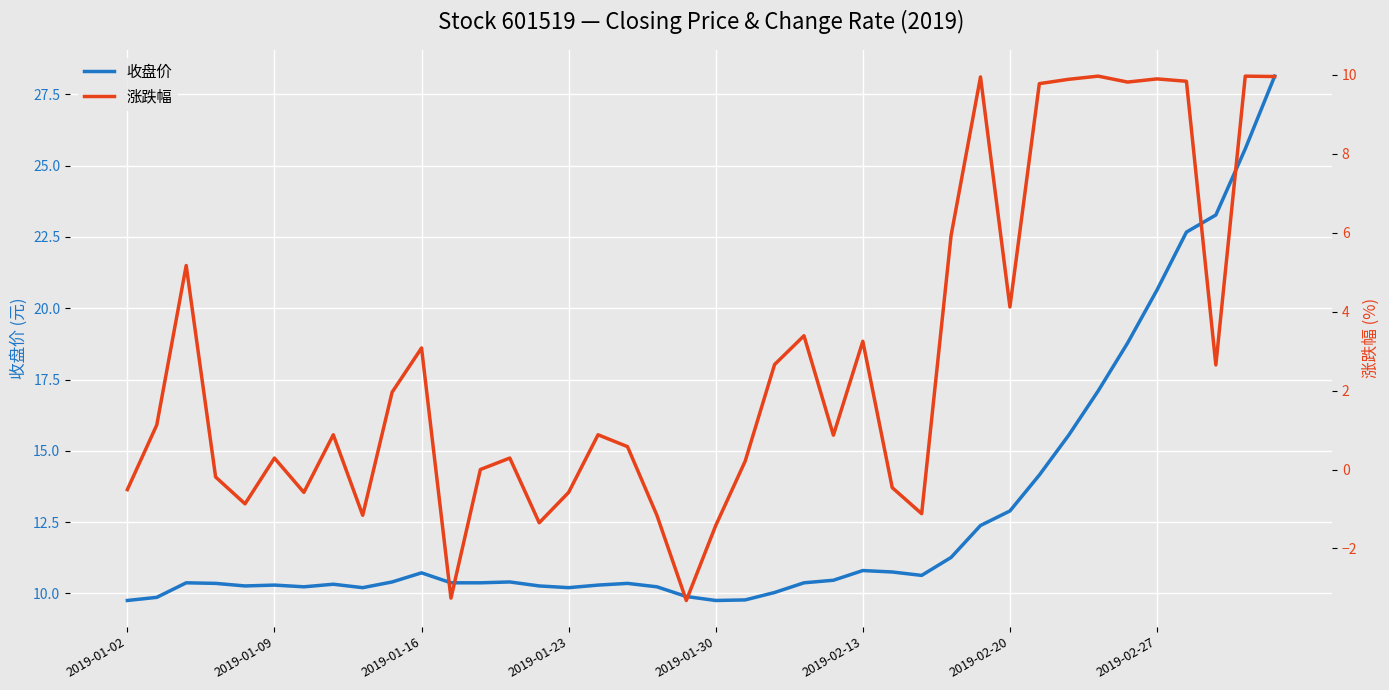

Reading left to right, list all the values displayed in this chart.

收盘价: 9.8	9.9	10.4	10.3	10.3	10.3	10.2	10.3	10.2	10.4	10.7	10.4	10.4	10.4	10.3	10.2	10.3	10.3	10.2	9.9	9.8	9.8	10.0	10.4	10.5	10.8	10.8	10.6	11.3	12.4	12.9	14.2	15.6	17.1	18.8	20.6	22.7	23.3	25.6	28.1
涨跌幅: -0.5	1.1	5.2	-0.2	-0.9	0.3	-0.6	0.9	-1.2	2.0	3.1	-3.3	0.0	0.3	-1.4	-0.6	0.9	0.6	-1.2	-3.3	-1.4	0.2	2.7	3.4	0.9	3.2	-0.5	-1.1	5.9	9.9	4.1	9.8	9.9	10.0	9.8	9.9	9.8	2.6	10.0	10.0